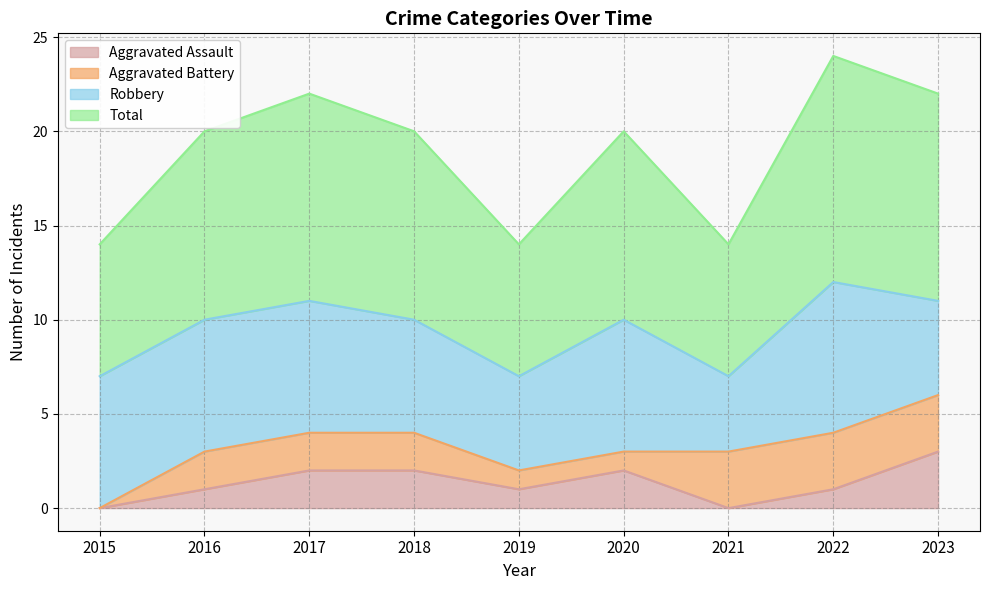

The Total series shows 4 at 2019. True or false?

False